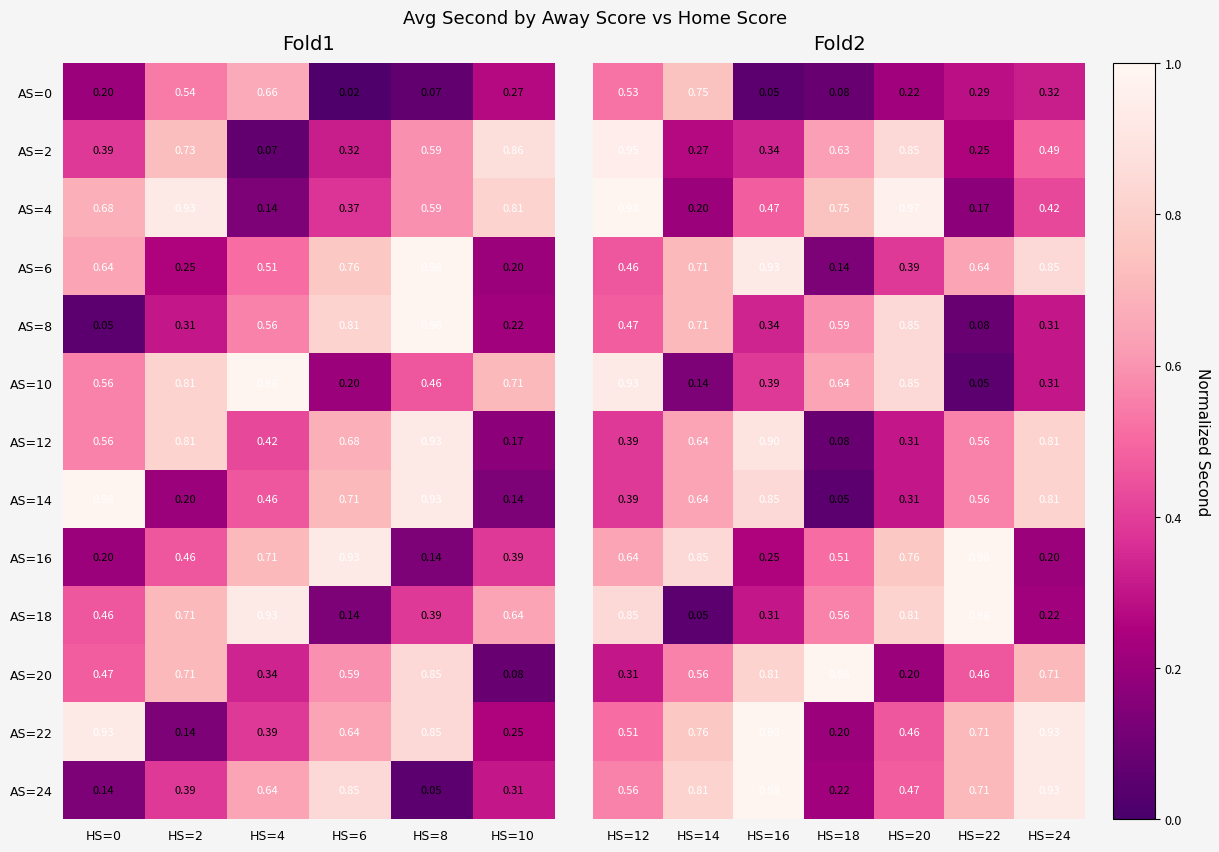

Is the value of AS=12 at HS=10 greater than the value of AS=22 at HS=4?

No